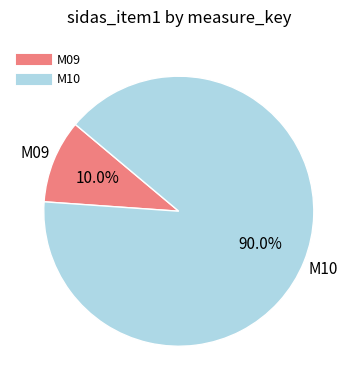

To the nearest percent, what portion does M10 represent?

90%